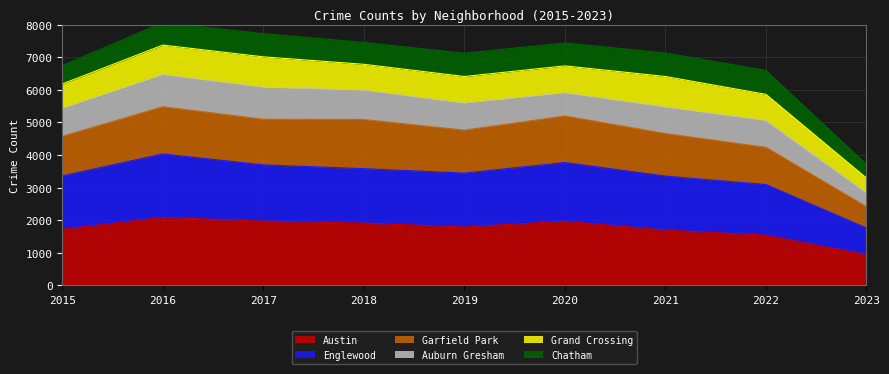

How many values in the Garfield Park series are below 4763?

4